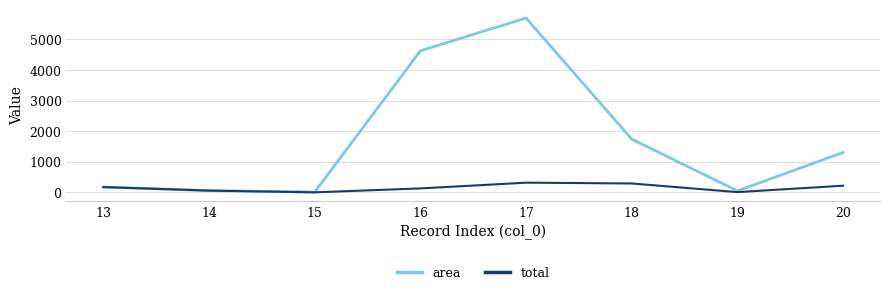

List the series in order of their overall mean, lowest first.

total, area